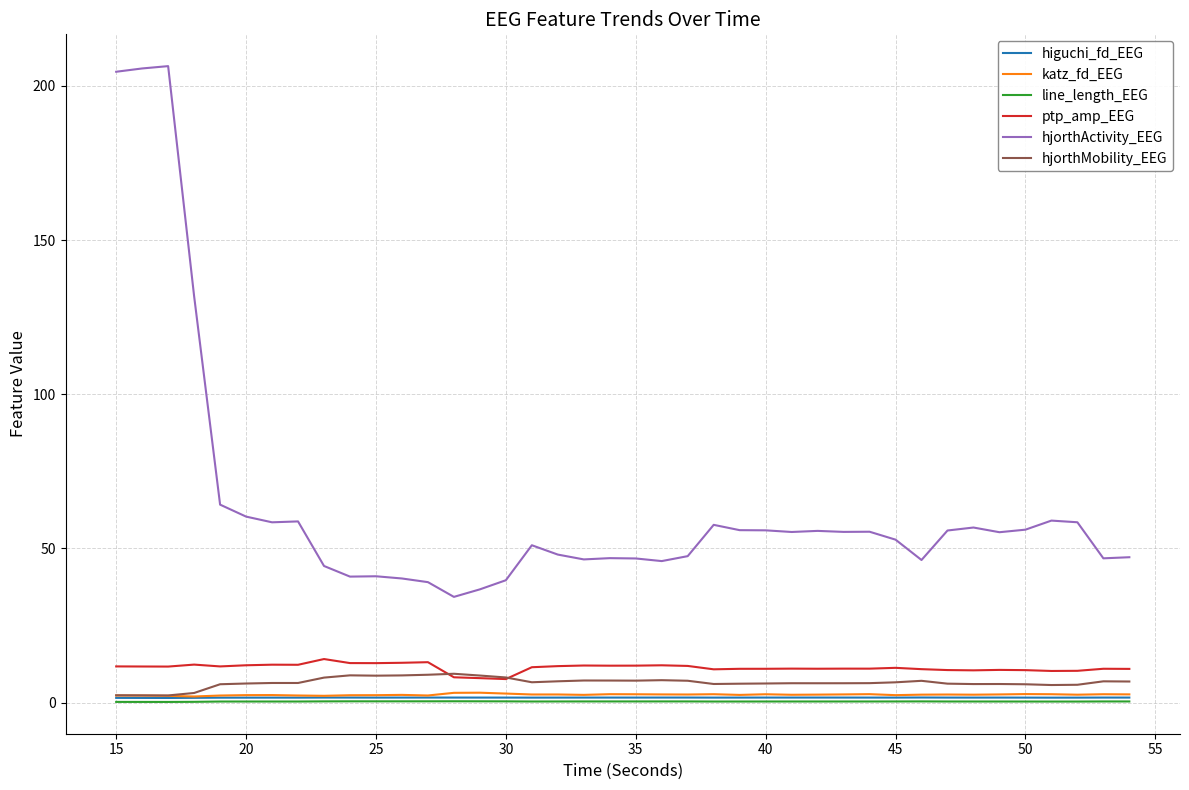

What is the sum of all ptp_amp_EEG values?

452.2